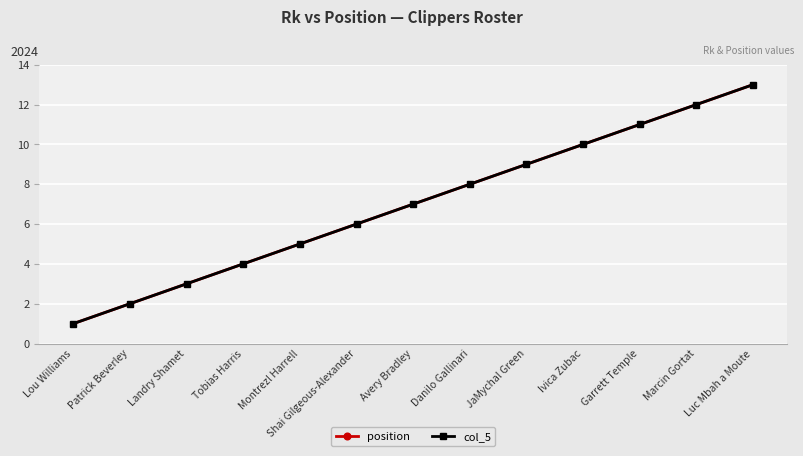

Is this an area chart (filled region under the line)?

No